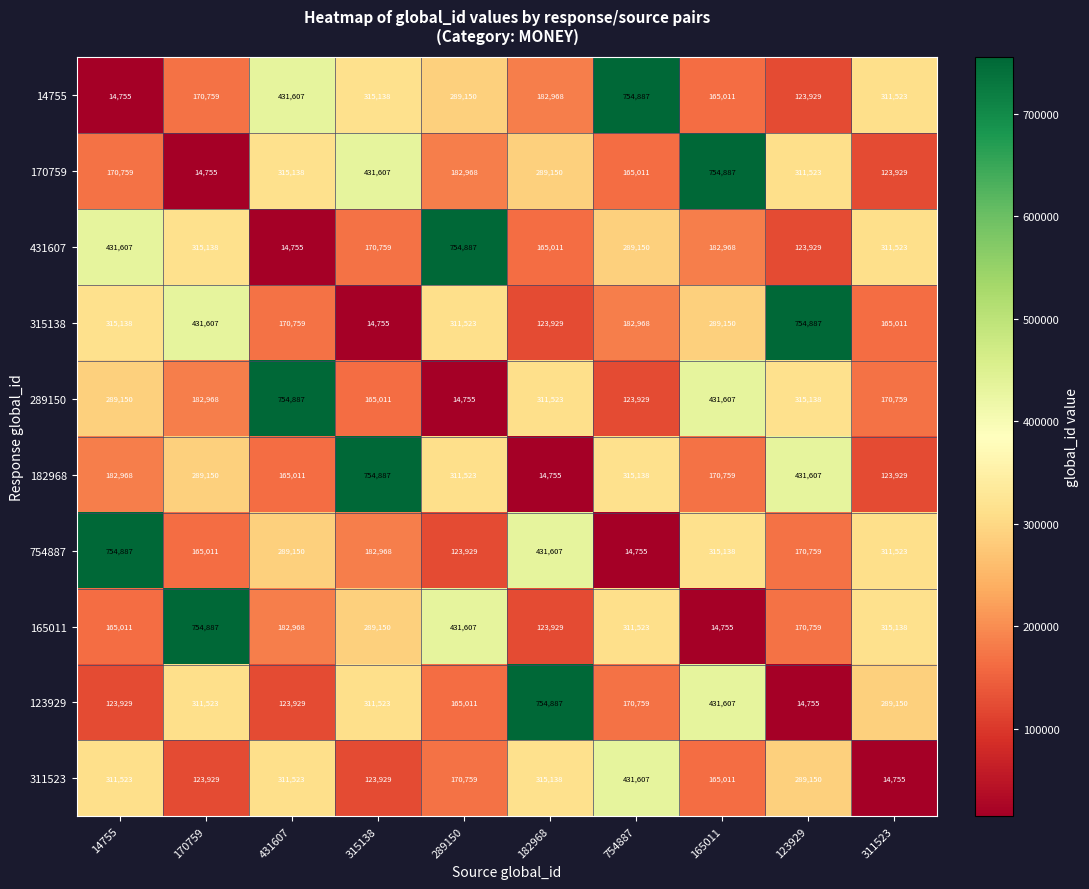

Count the number of data series in this chart.

10